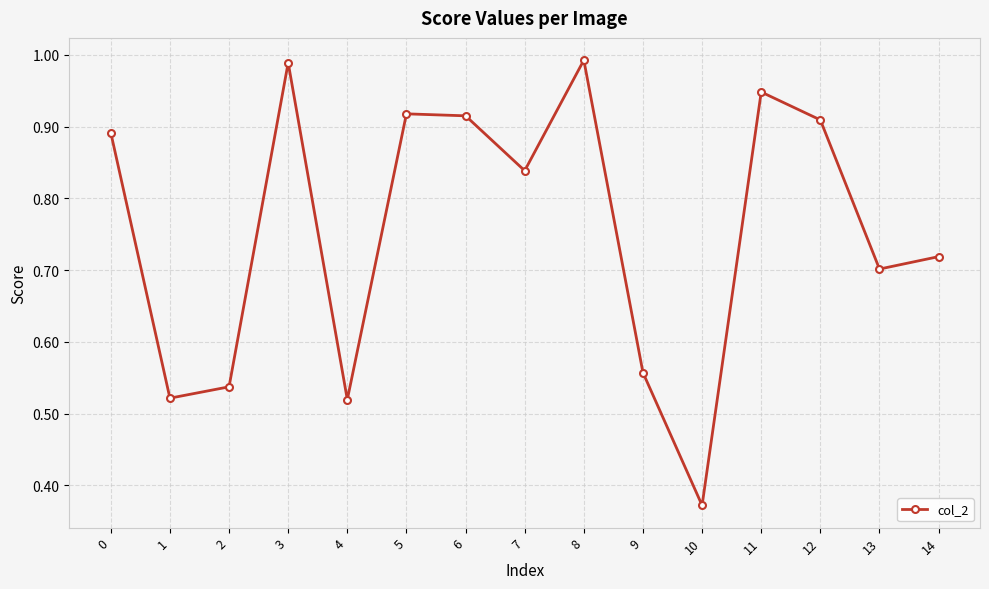

How many interior local valleys (lower than both neighbors) does the data have?

5